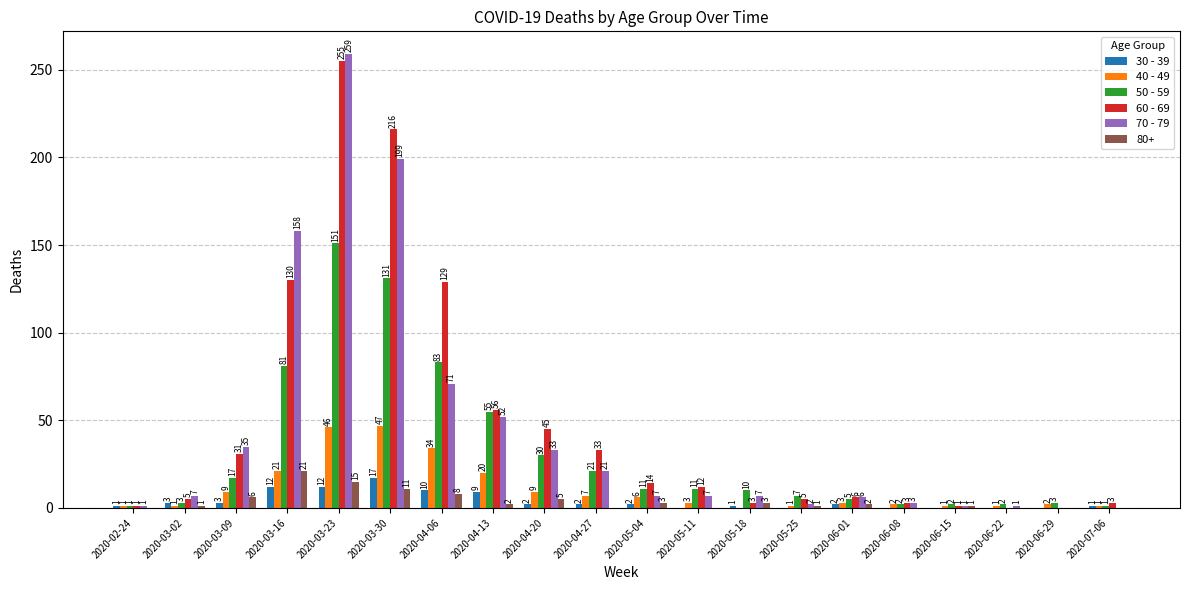

Are the bars grouped side by side (vs. stacked)?

Yes